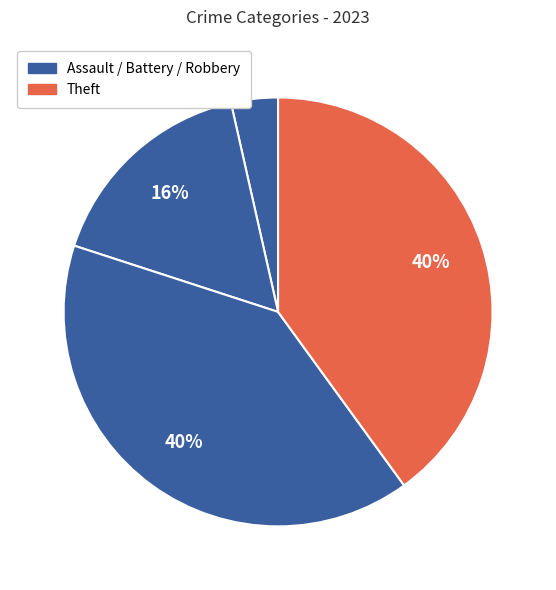

How many slices are in this pie chart?

4